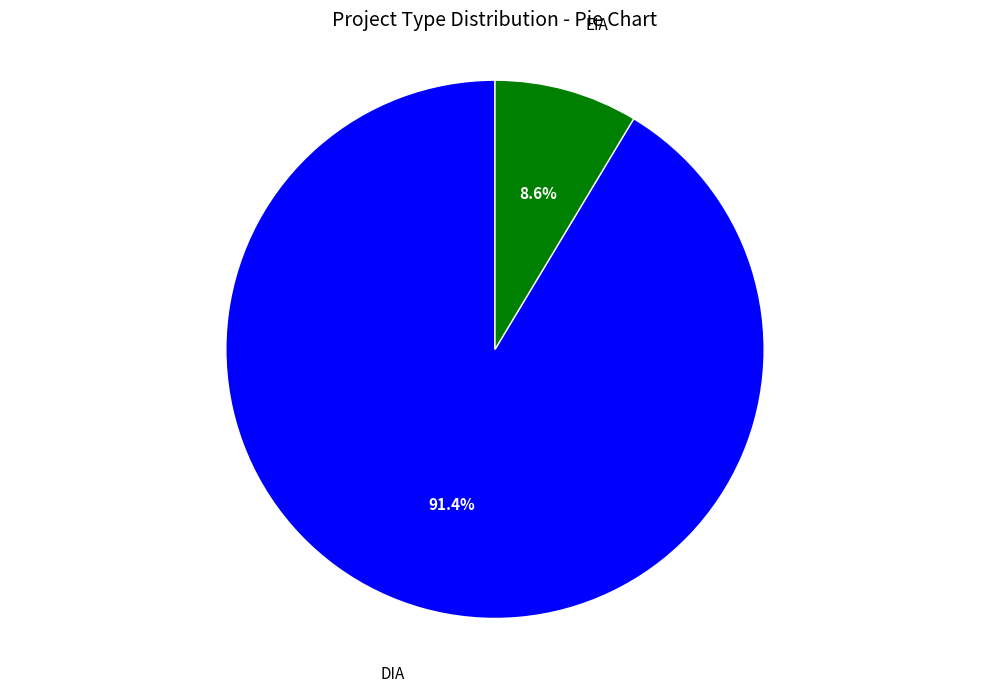

Is there a majority slice in this chart?

Yes